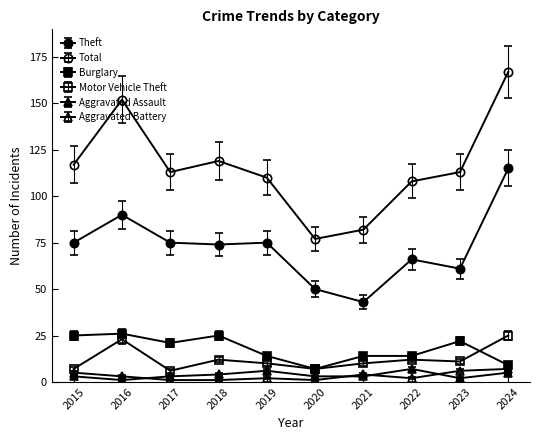

Rank the series by their maximum value, from lowest to highest.

Aggravated Assault, Aggravated Battery, Motor Vehicle Theft, Burglary, Theft, Total